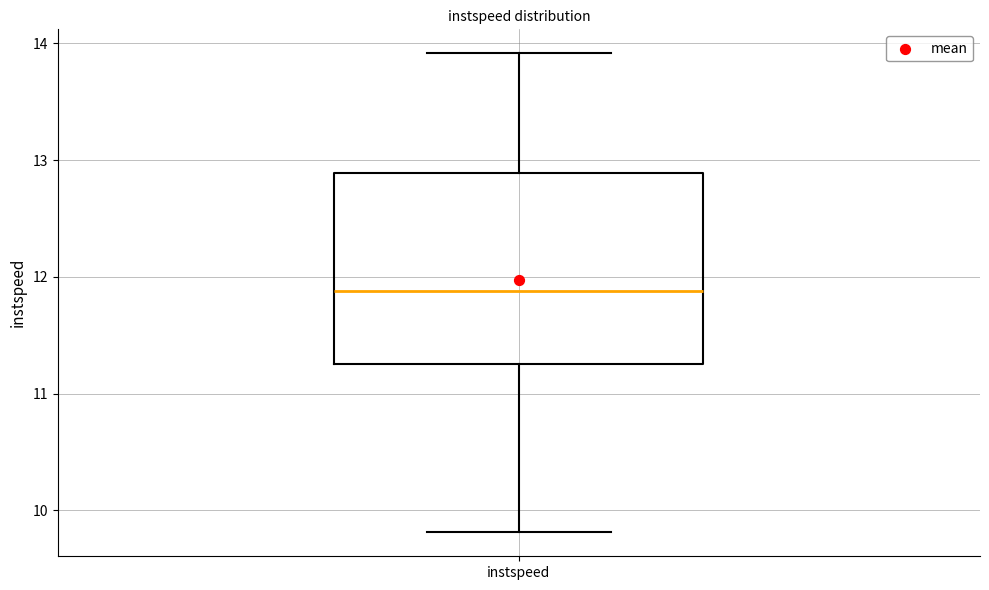

Where does the upper whisker of the box for instspeed end on the y-axis? The values are not printed on the chart, so give them approximately, as read against the axis.

13.9